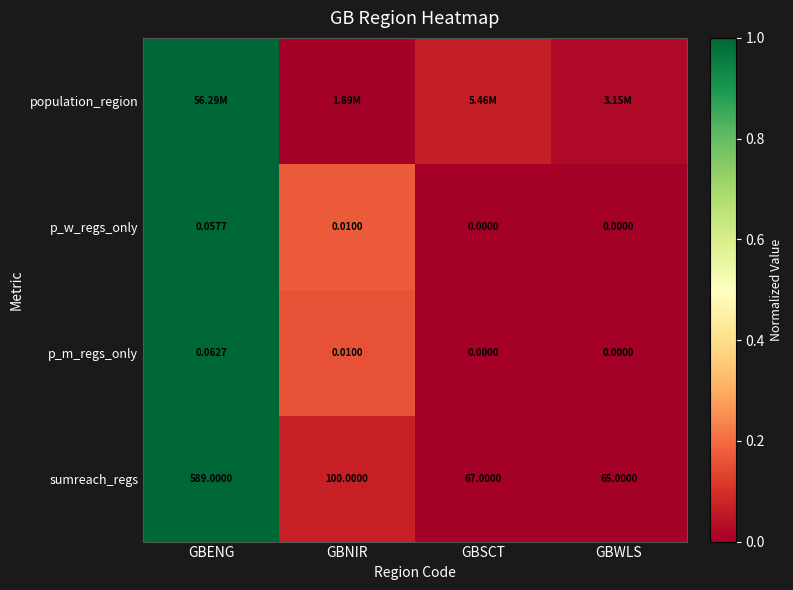

Where does the sumreach_regs series first go above 100?

GBENG